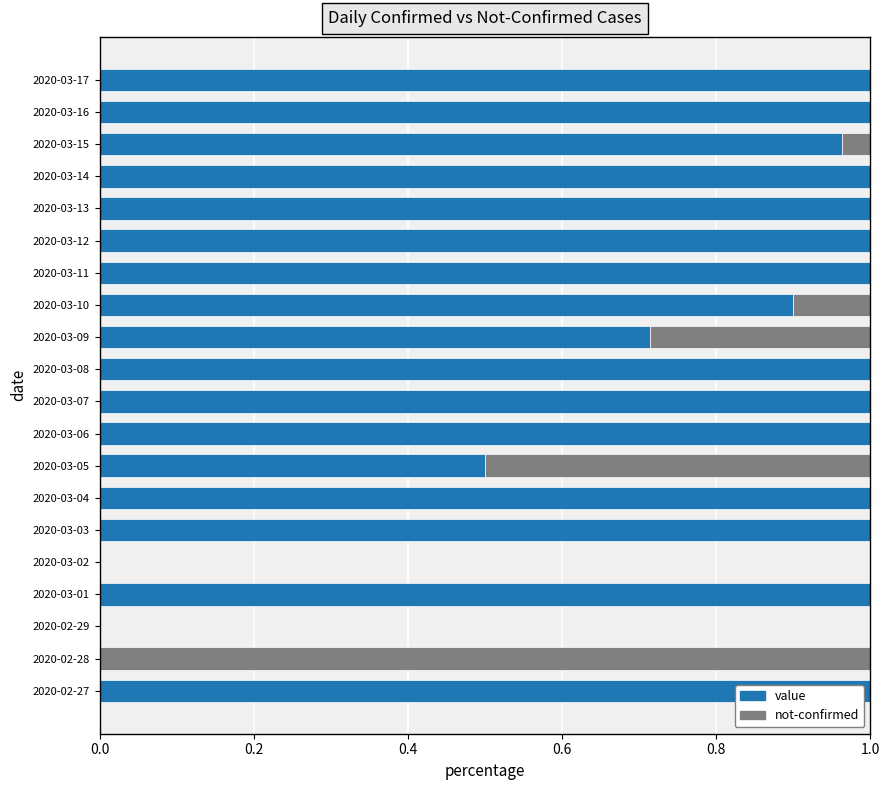

Is it true that value equals 1.0 at 2020-03-11?

True